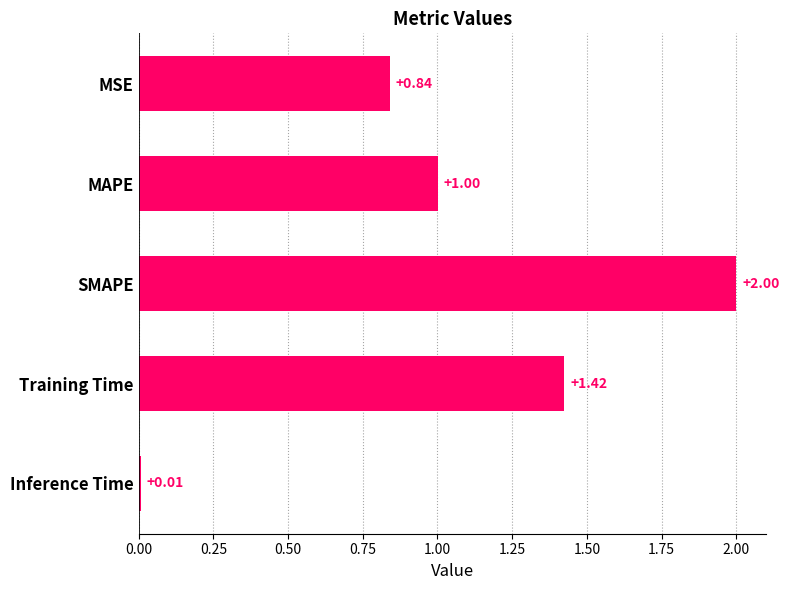

What is the change in value from MSE to SMAPE?

+1.2